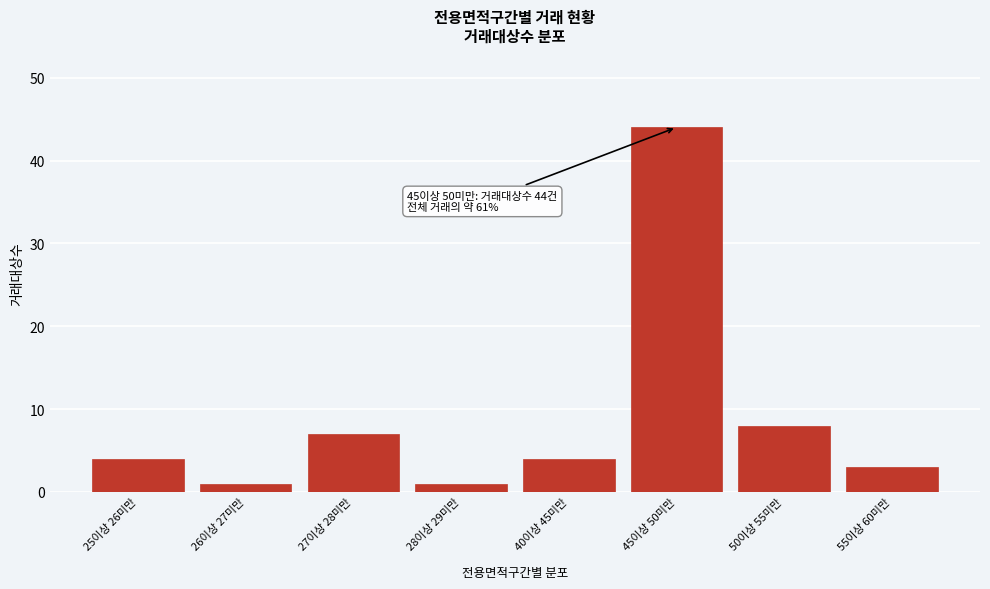

Reading right to left, what are all the values shown in this chart?

55이상 60미만=3	50이상 55미만=8	45이상 50미만=44	40이상 45미만=4	28이상 29미만=1	27이상 28미만=7	26이상 27미만=1	25이상 26미만=4